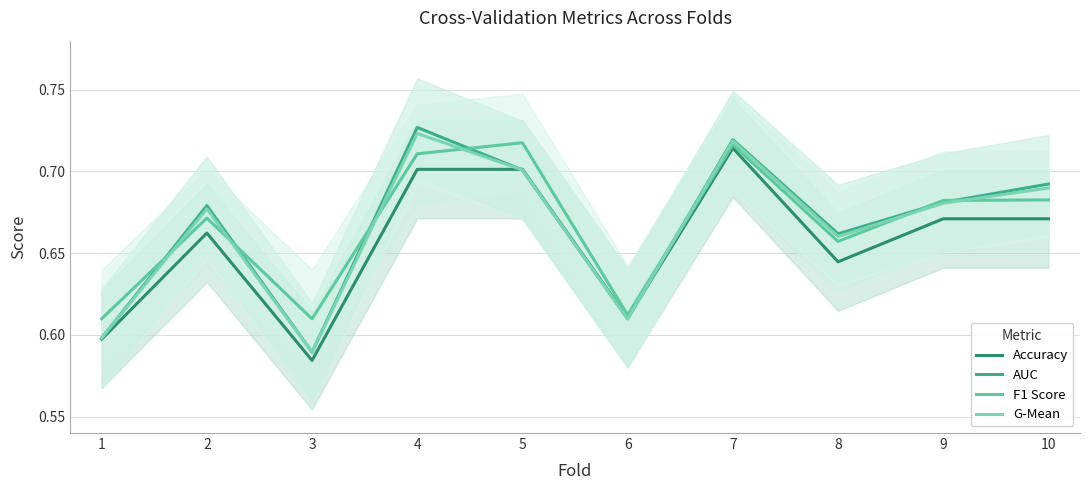

At which label does Accuracy reach its minimum?

3